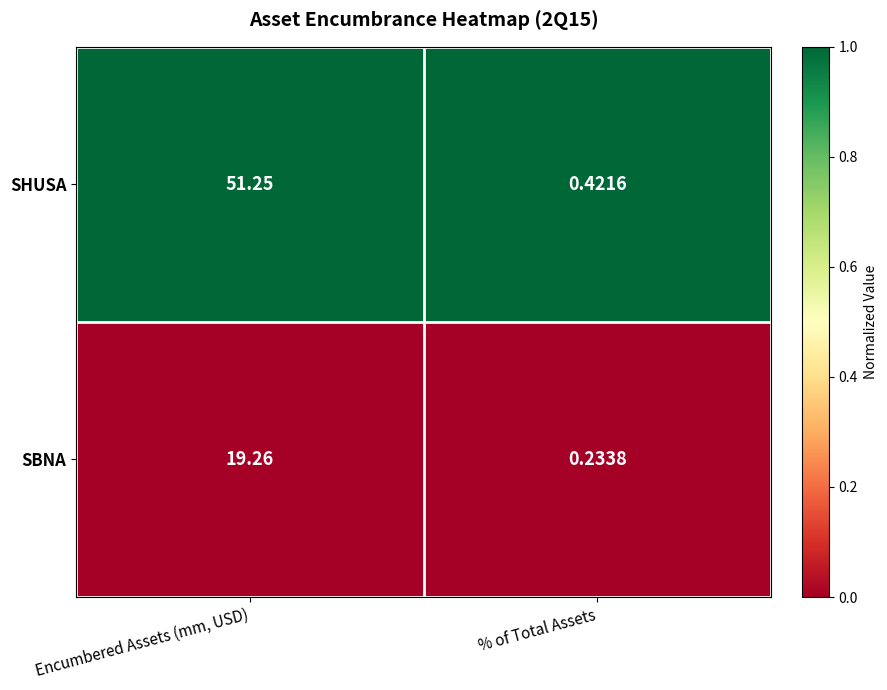

At how many categories does at least one series exceed 0?

2